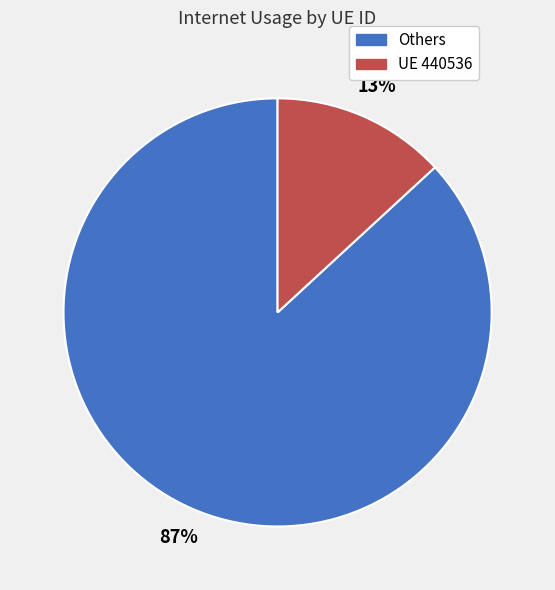

Does any single category account for the majority?

Yes